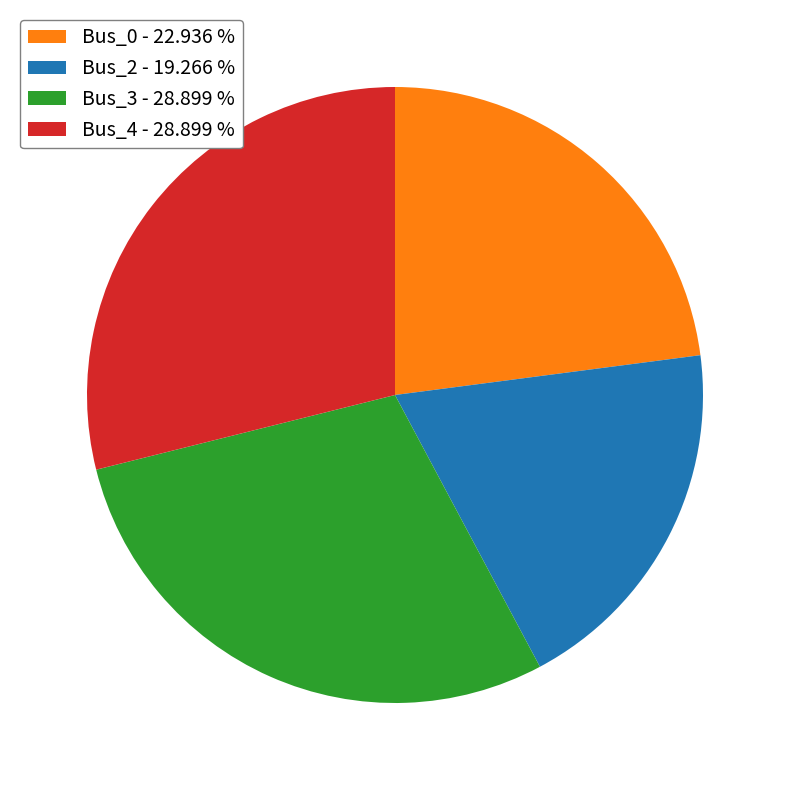

Which category has the smallest portion of the pie?

Bus_2 - 19.266 %